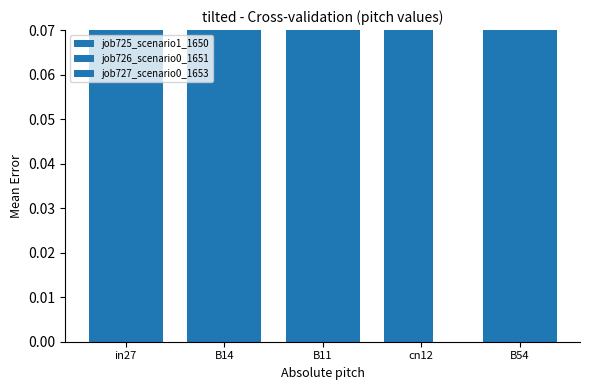

What is the spread (max minus min) of values at cn12?

0.3